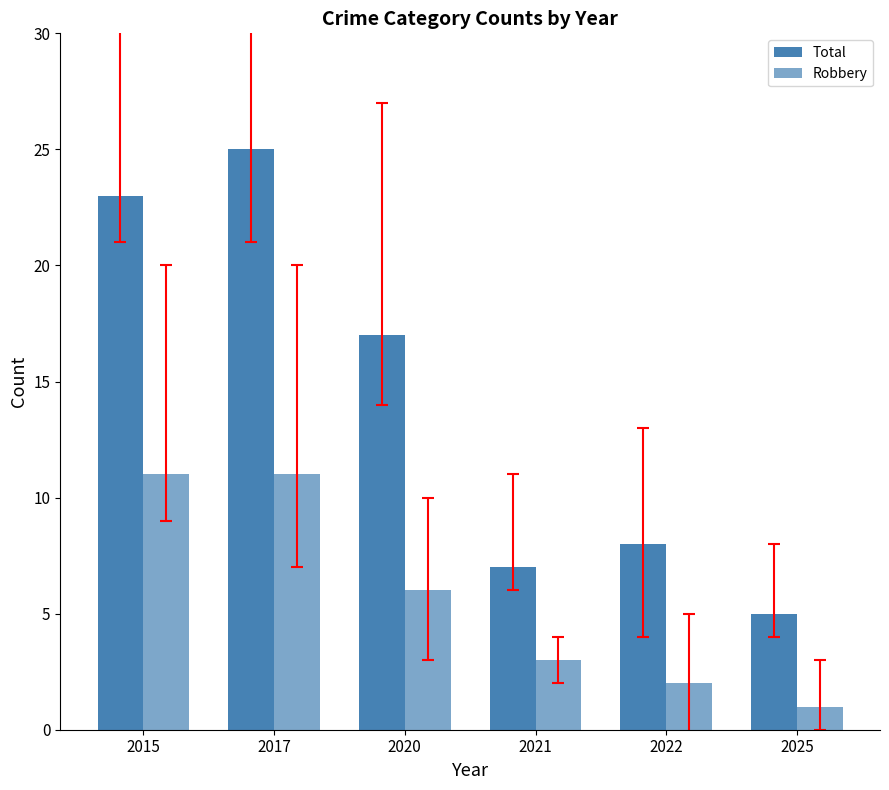

Where is Robbery nearest to the value 6?

2020